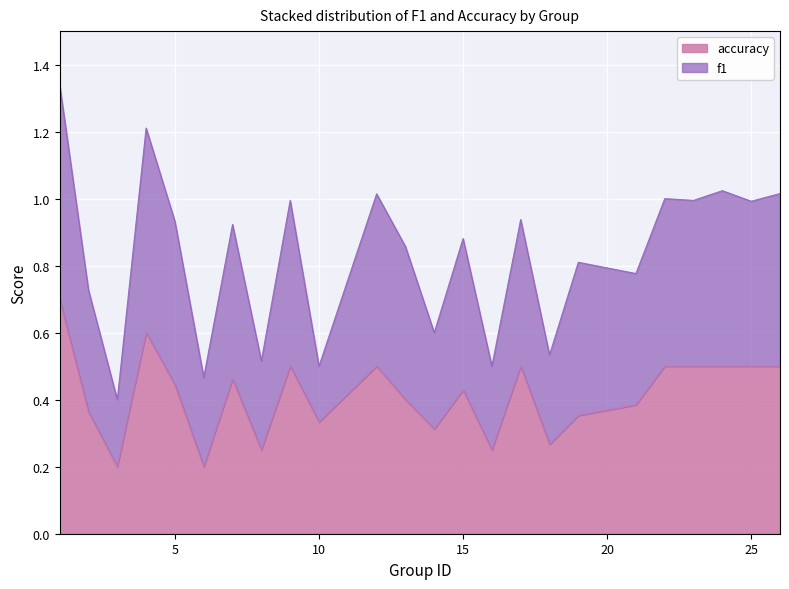

True or false: f1 and accuracy intersect in this chart.

False